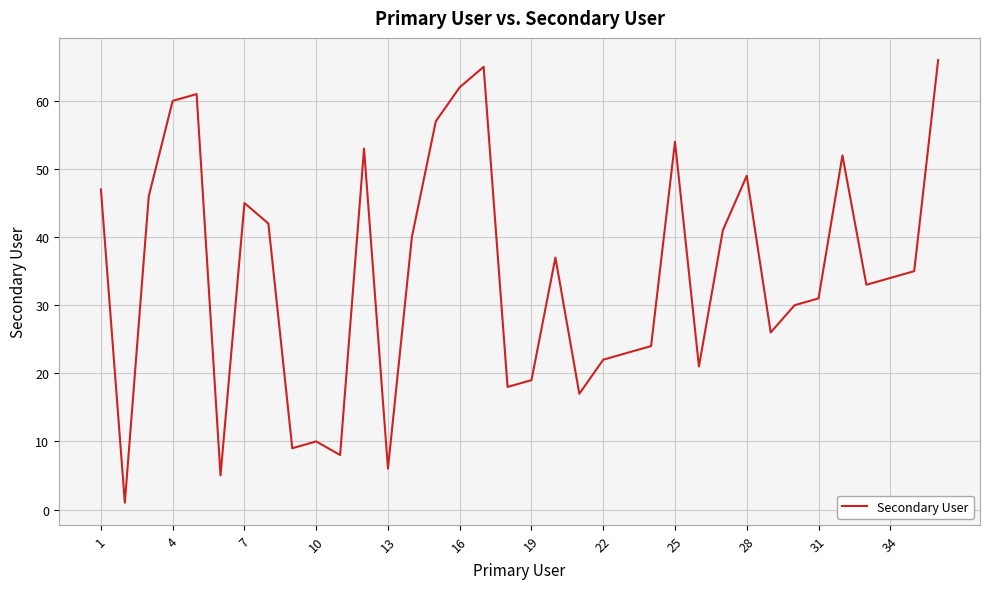

How many interior local peaks (higher than both neighbors) does the data have?

9